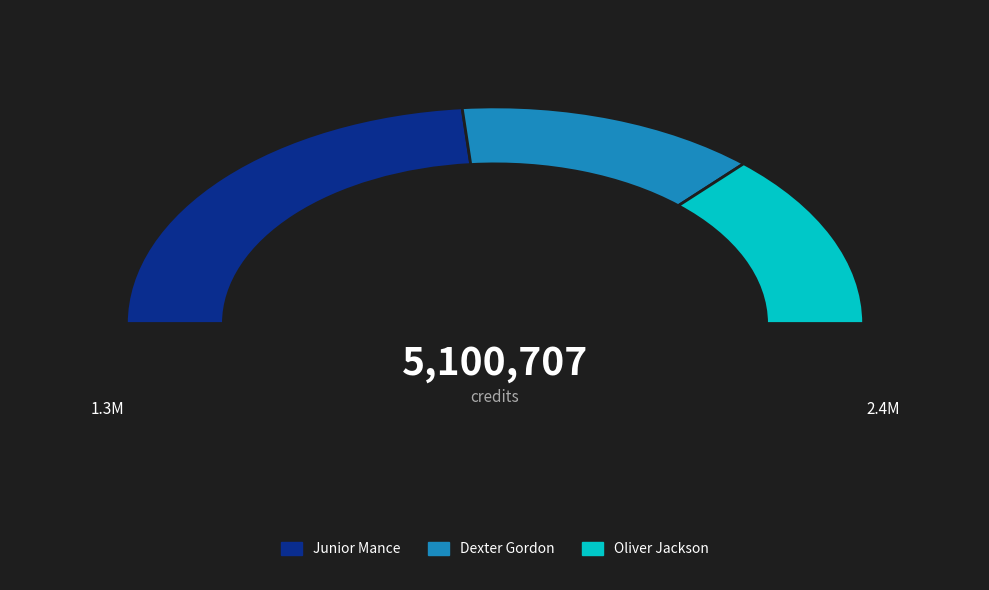

What is the total percentage of Oliver Jackson and Dexter Gordon?

52.8%